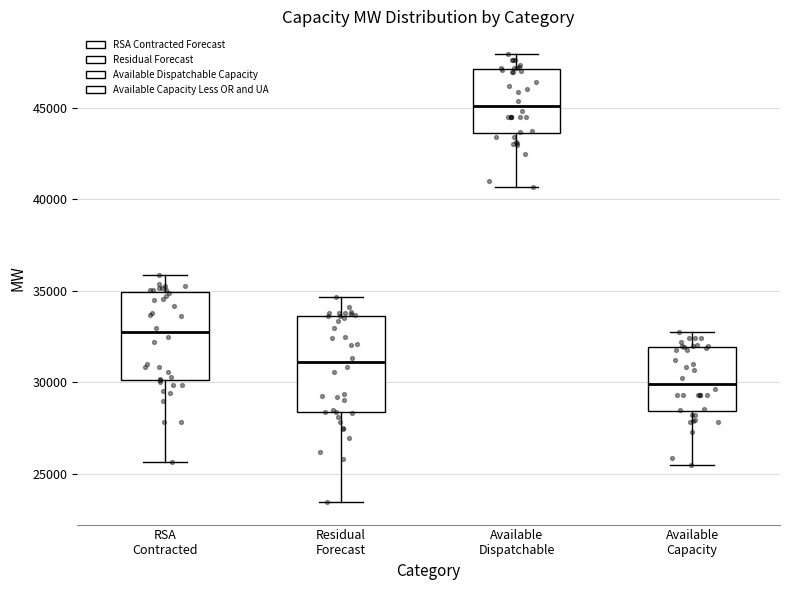

Reading left to right, transcribe this box plot: for each box, give where its median line is, the range the box spans, and where its two whiskers end, as read against the y-axis. The values are not printed on the chart, so give them approximately, as read against the axis.

RSA Contracted: median 32500, box 30000 to 35000, whiskers 25500 to 36000
Residual Forecast: median 31000, box 28500 to 33500, whiskers 23500 to 34500
Available Dispatchable: median 45000, box 43500 to 47000, whiskers 40500 to 48000
Available Capacity: median 30000, box 28500 to 32000, whiskers 25500 to 33000